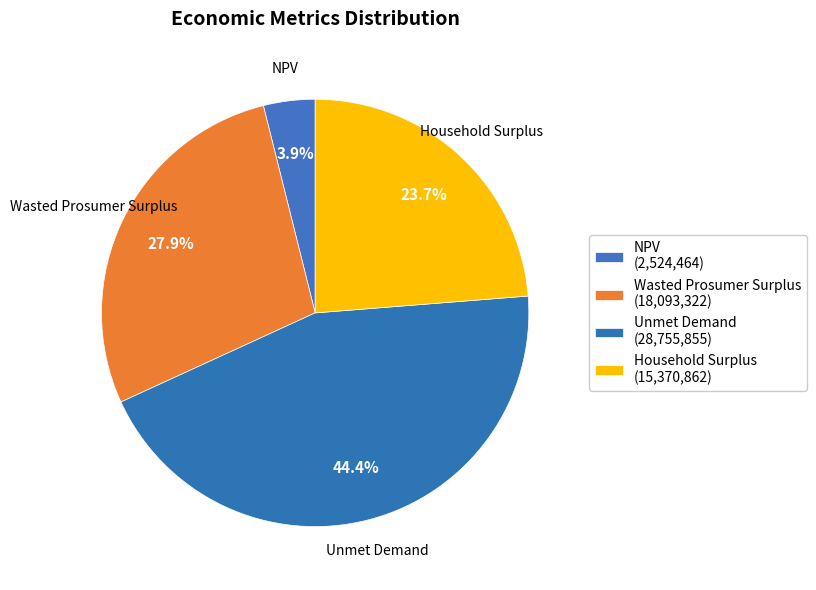

Which slice is the smallest?

NPV